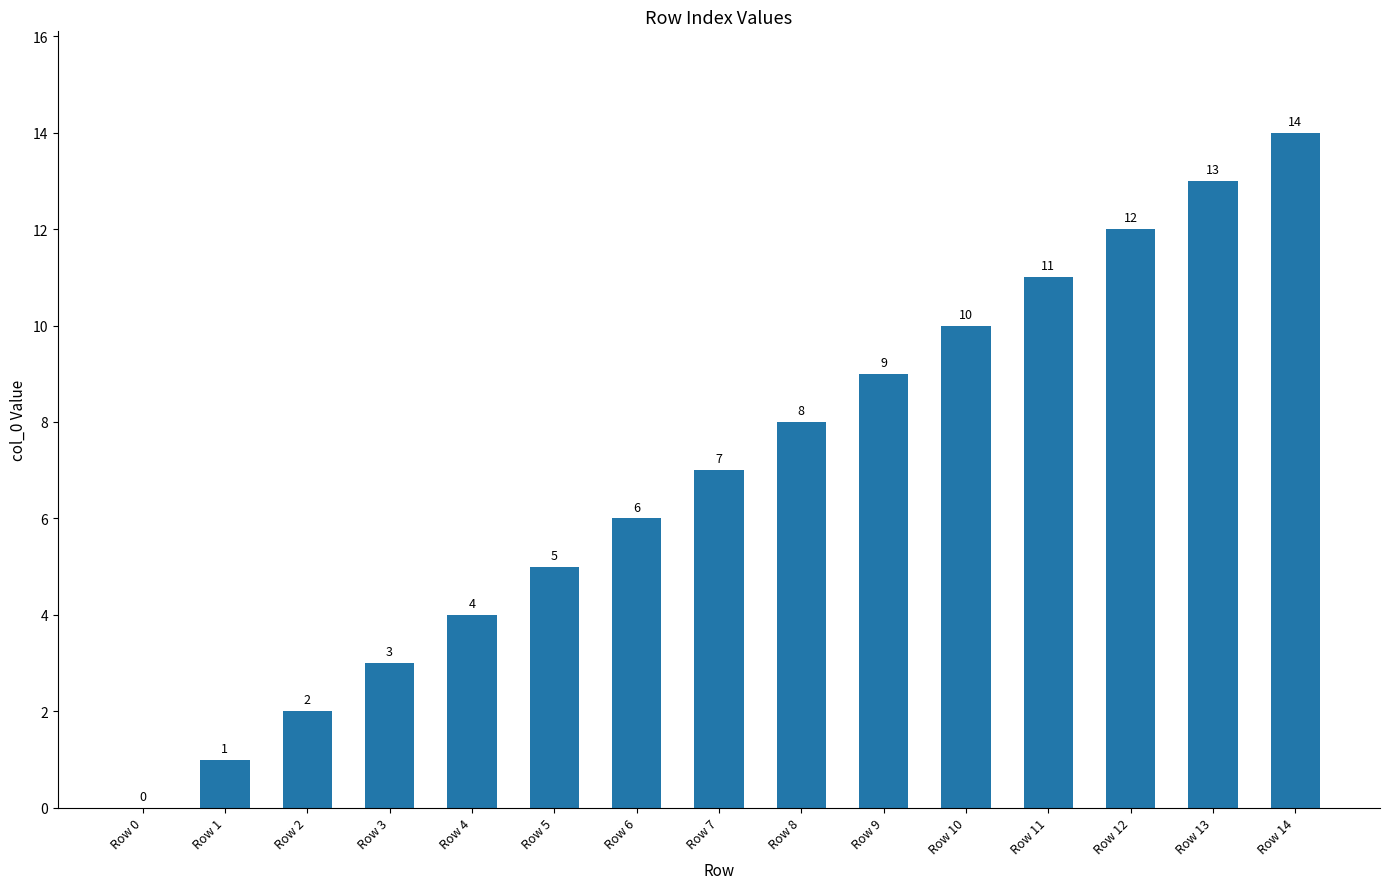

Which category has the highest value across all series?

Row 14